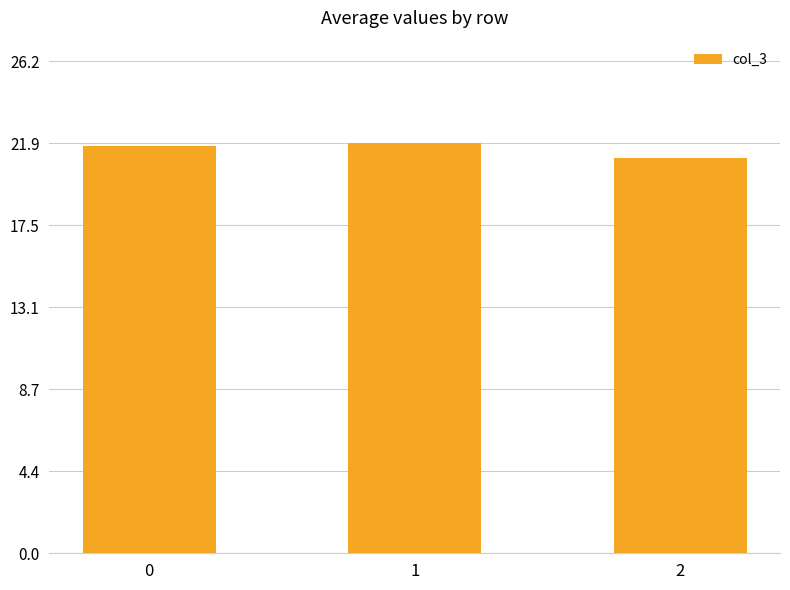

What is the change in value from 0 to 2?

-0.6